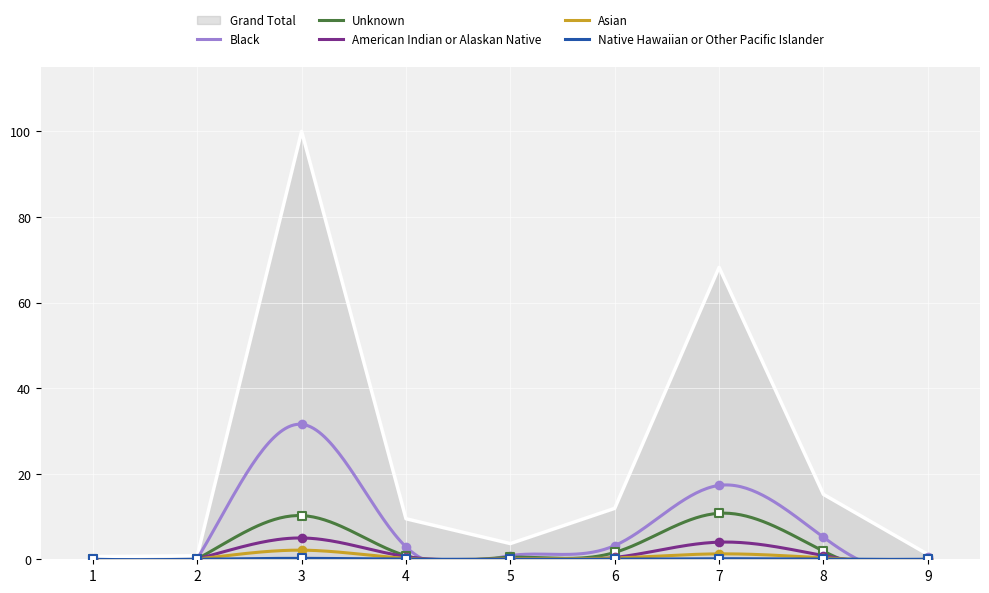

What are all the series names shown in the legend?

Grand Total, Black, Unknown, American Indian or Alaskan Native, Asian, Native Hawaiian or Other Pacific Islander